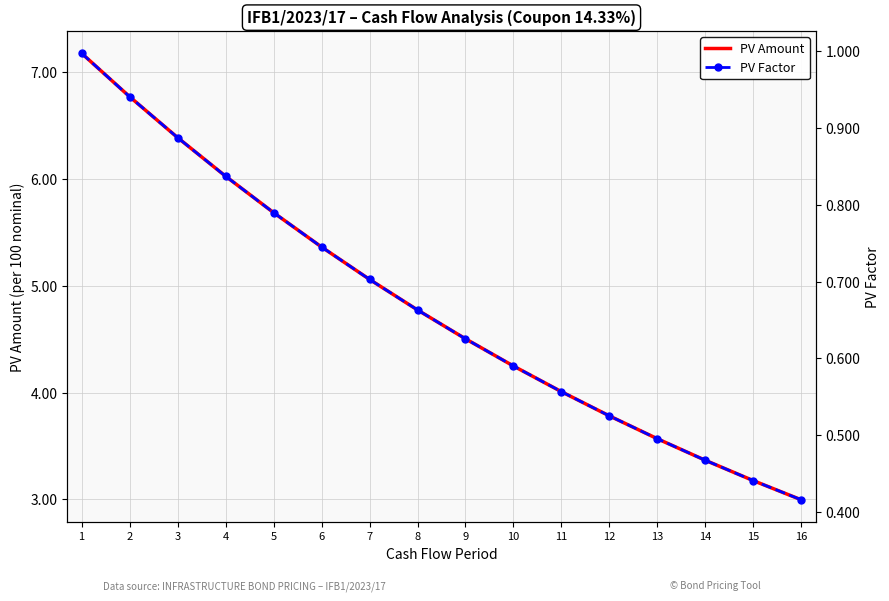

What is the difference between the PV Amount values at 1 and 15?

4.0